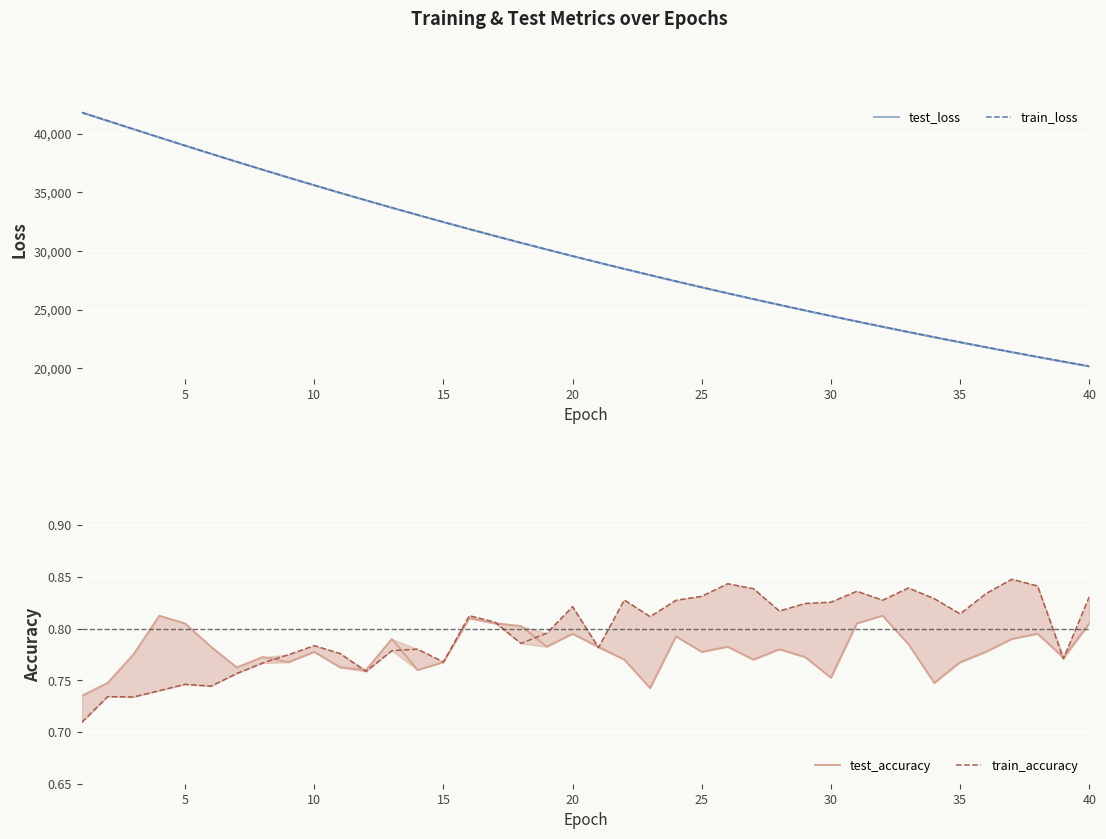

What is the lowest value of the test_loss series?

20174.6